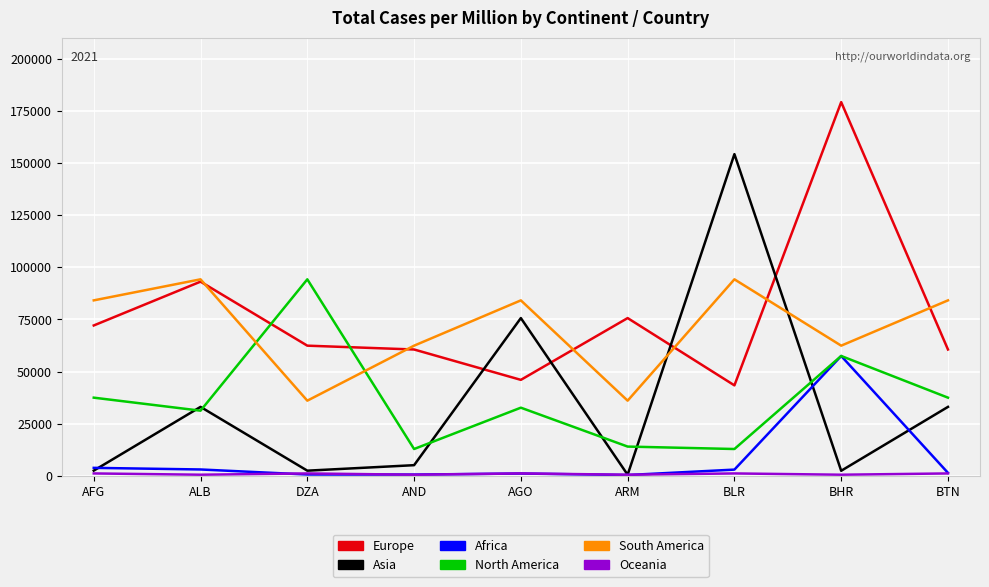

What is the smallest value displayed?

430.7